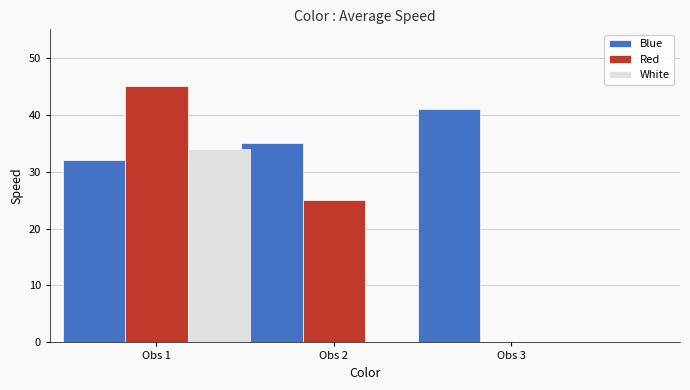

What value does the White series have at Obs 1?

34